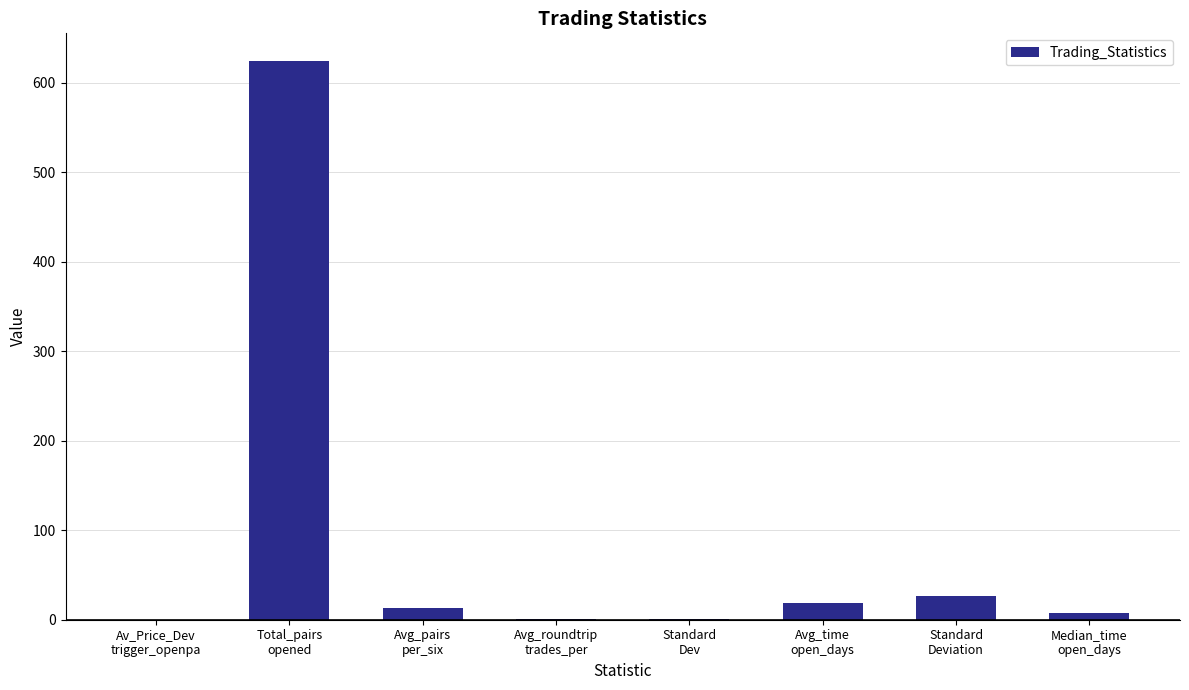

The value at Total_pairs
opened is 624.0. True or false?

True